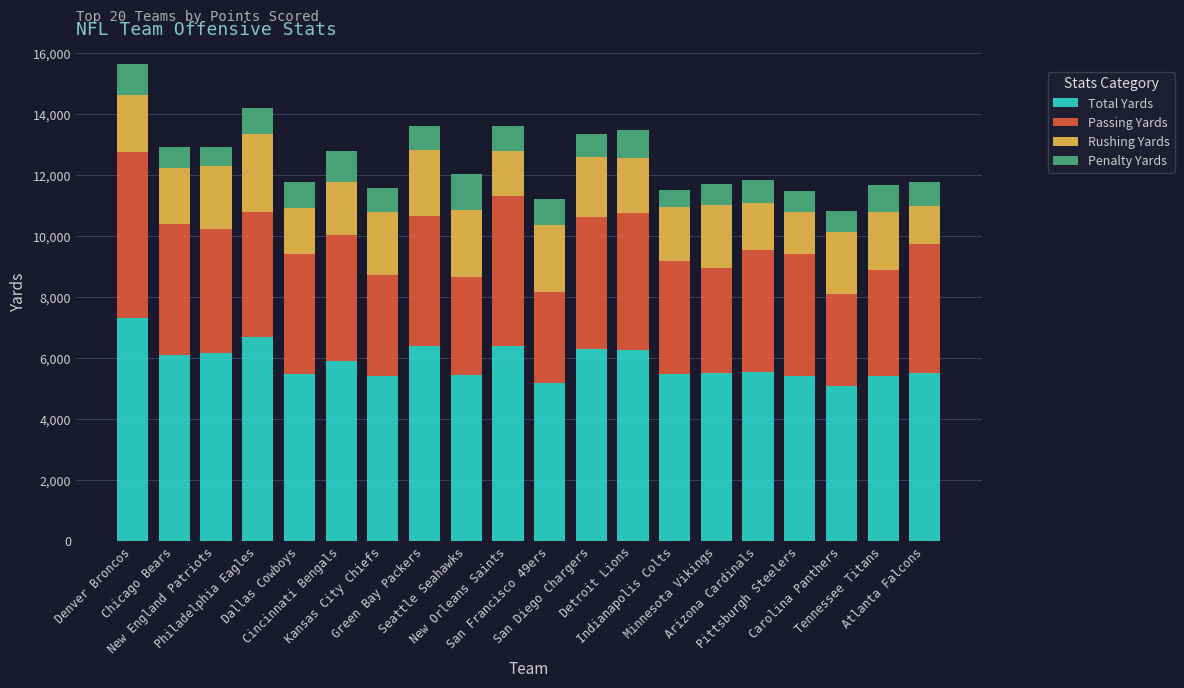

What is the difference between the maximum and minimum values in the Total Yards series?

2248